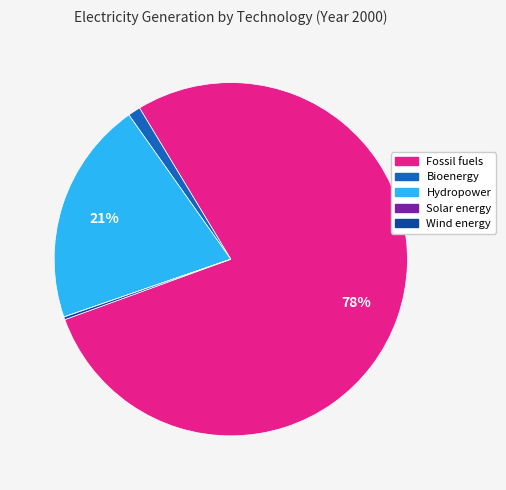

To the nearest percent, what is the average slice percentage?

20%